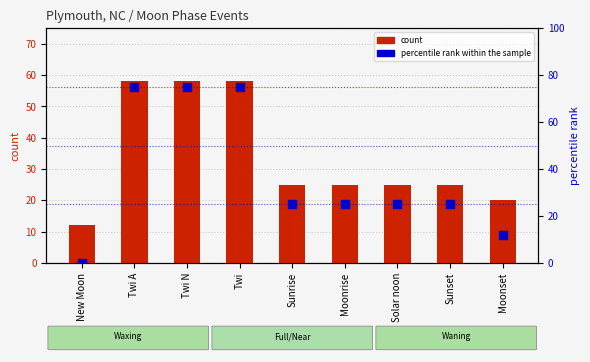

At which category is the sum across all series the highest?

Twi A